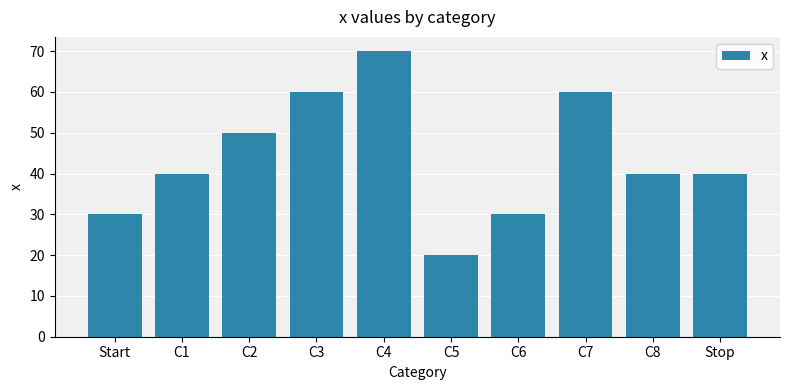

What is the maximum value shown in the chart?

70